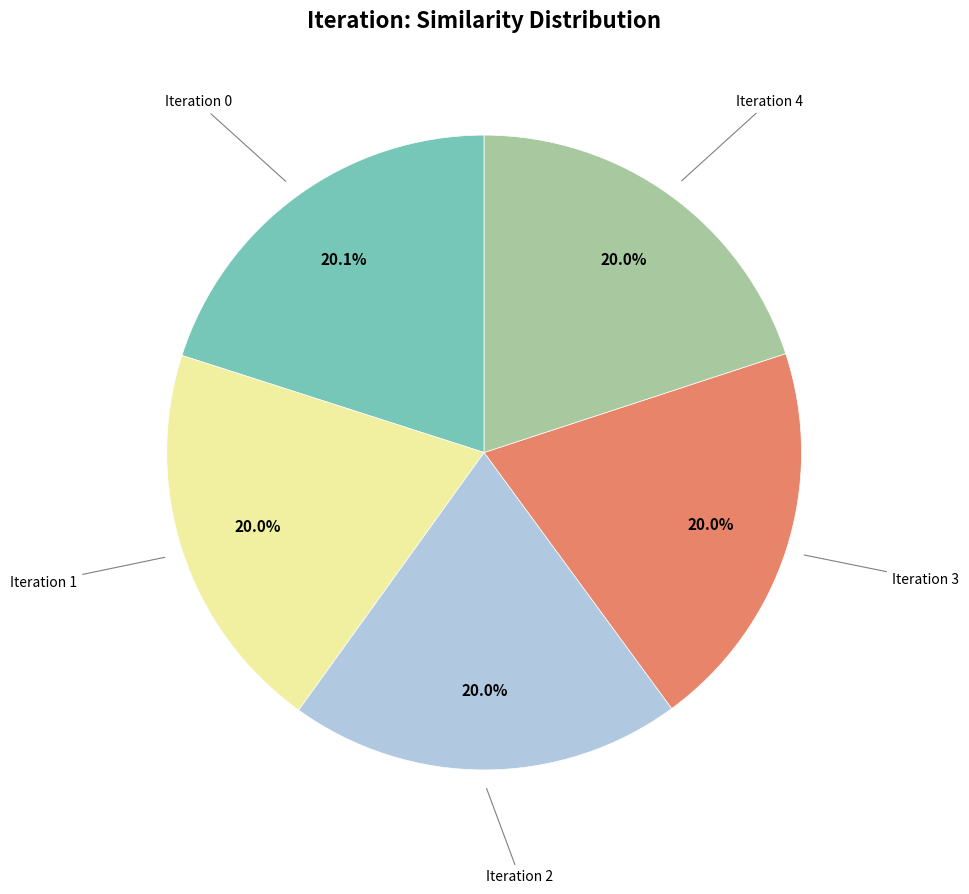

Is there a majority slice in this chart?

No